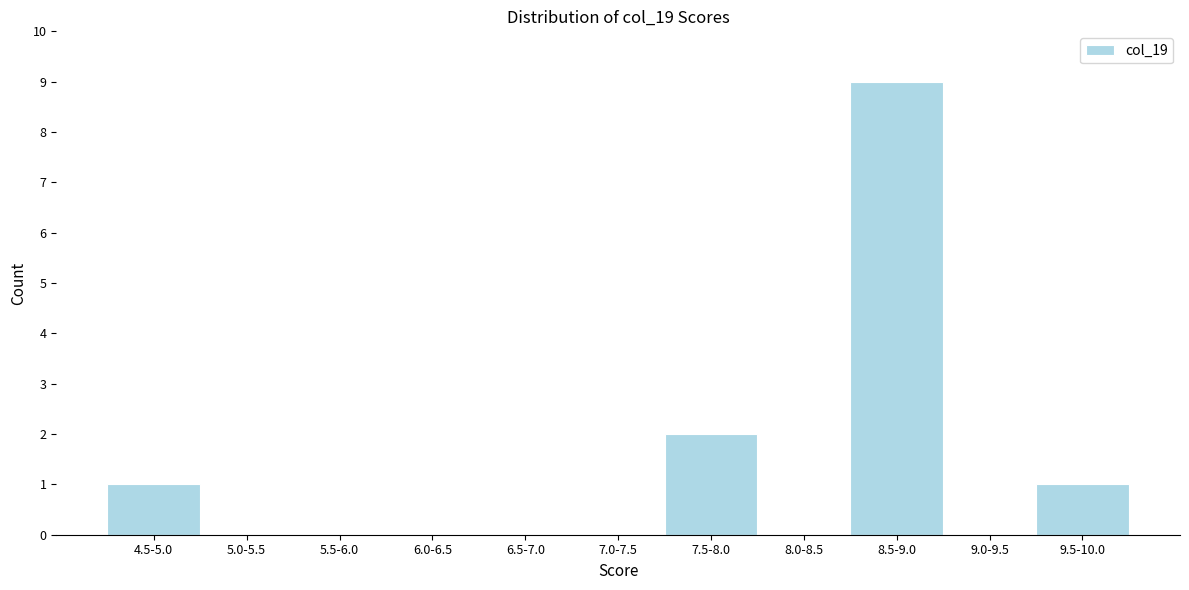

Reading left to right, extract all data points from this chart.

4.5-5.0=1	5.0-5.5=0	5.5-6.0=0	6.0-6.5=0	6.5-7.0=0	7.0-7.5=0	7.5-8.0=2	8.0-8.5=0	8.5-9.0=9	9.0-9.5=0	9.5-10.0=1